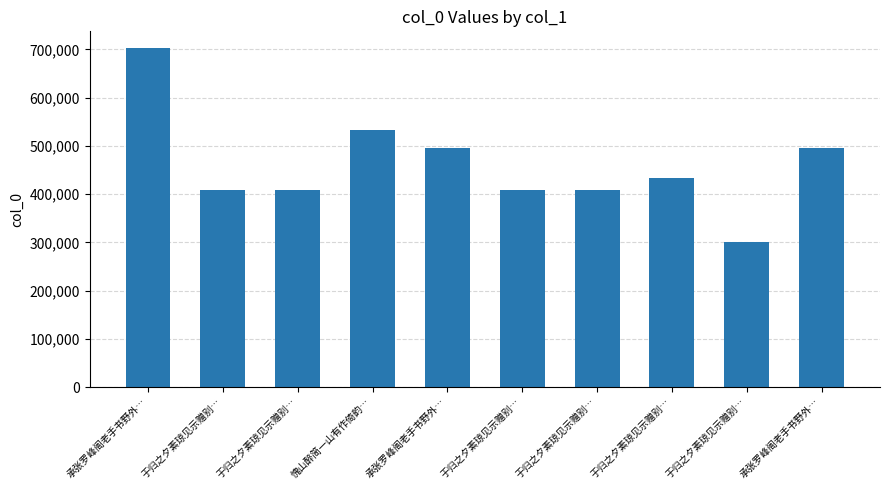

Rank the categories by value from highest to lowest.

承张罗峰阁老手书野外…, 愧山醉简一山有作倚韵…, 承张罗峰阁老手书野外…, 承张罗峰阁老手书野外…, 于归之夕素琼见示赠别…, 于归之夕素琼见示赠别…, 于归之夕素琼见示赠别…, 于归之夕素琼见示赠别…, 于归之夕素琼见示赠别…, 于归之夕素琼见示赠别…